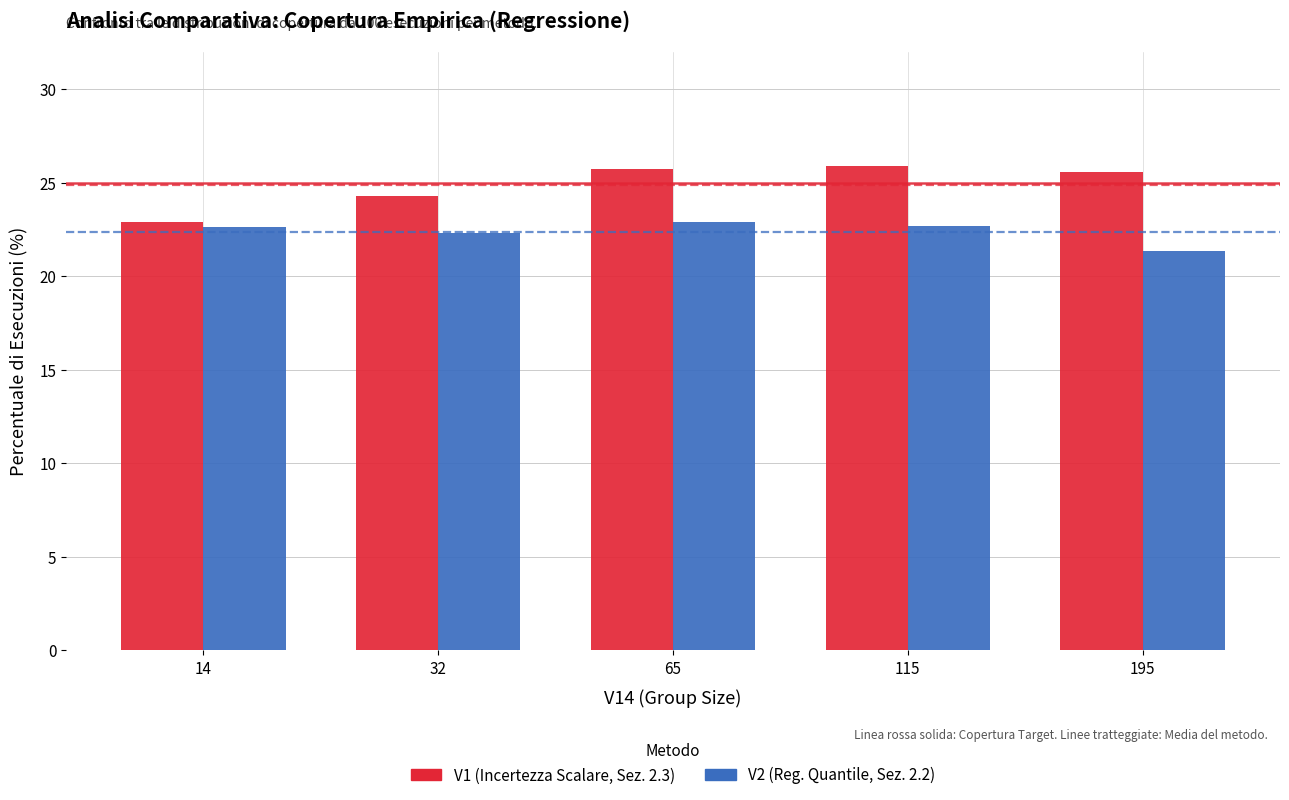

Does the chart contain any negative values?

No